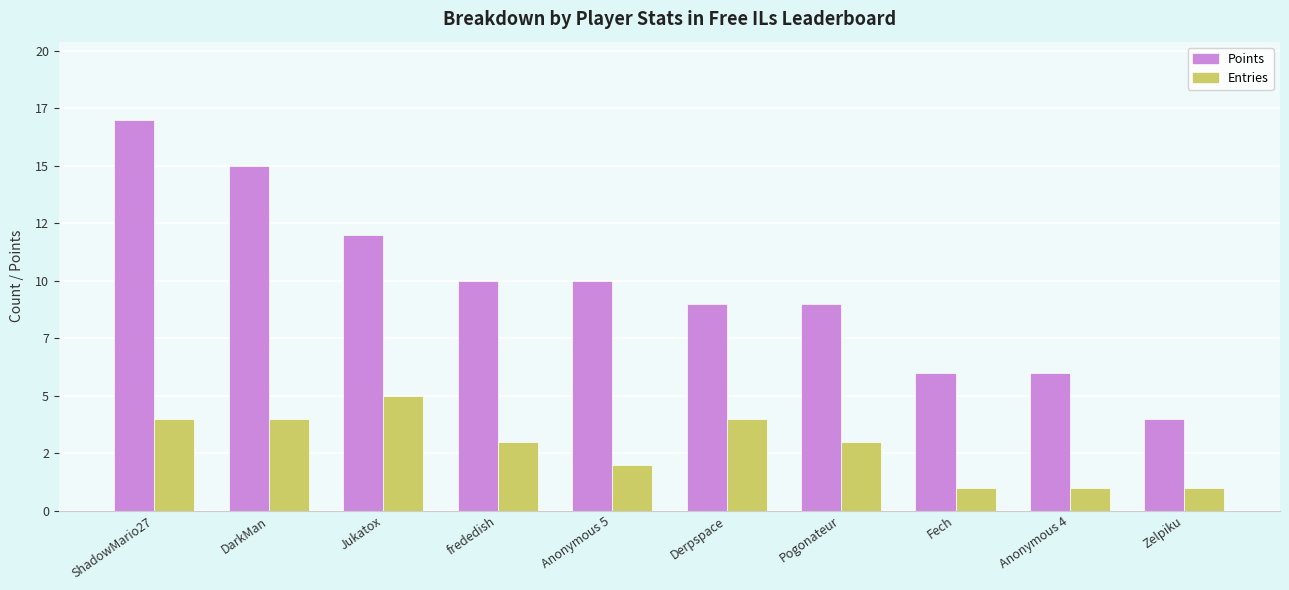

At which category is the sum across all series the highest?

ShadowMario27